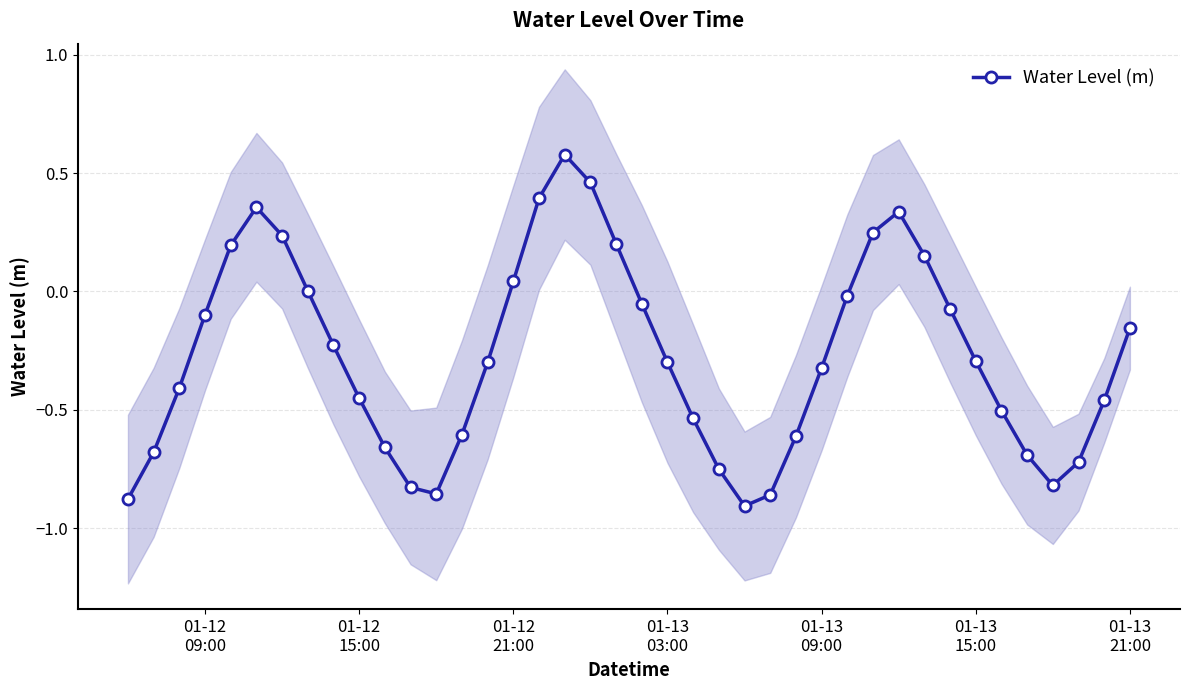

True or false: Water Level (m) has more than 1 points higher than both neighbors.

True